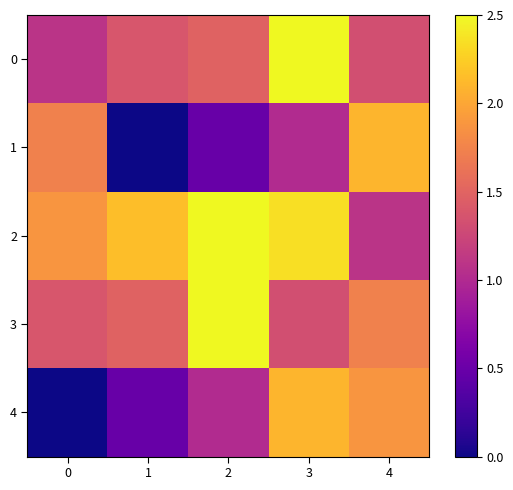

Reading left to right, extract all data points from this chart.

0: 0=1.1	1=1.4	2=1.5	3=2.5	4=1.3
1: 0=1.7	1=0.0	2=0.5	3=1.0	4=2.1
2: 0=1.9	1=2.2	2=2.5	3=2.3	4=1.1
3: 0=1.4	1=1.5	2=2.5	3=1.3	4=1.7
4: 0=0.0	1=0.5	2=1.0	3=2.1	4=1.9